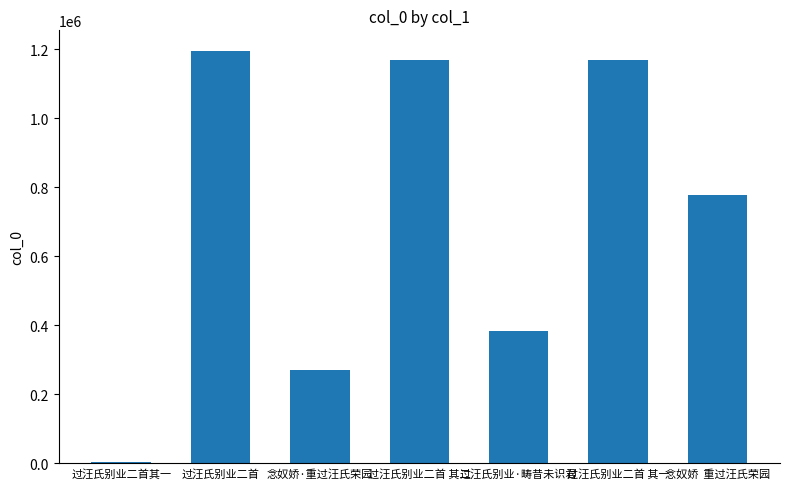

What is the ratio of the value at 念奴娇  重过汪氏荣园 to the value at 过汪氏别业二首?

0.7